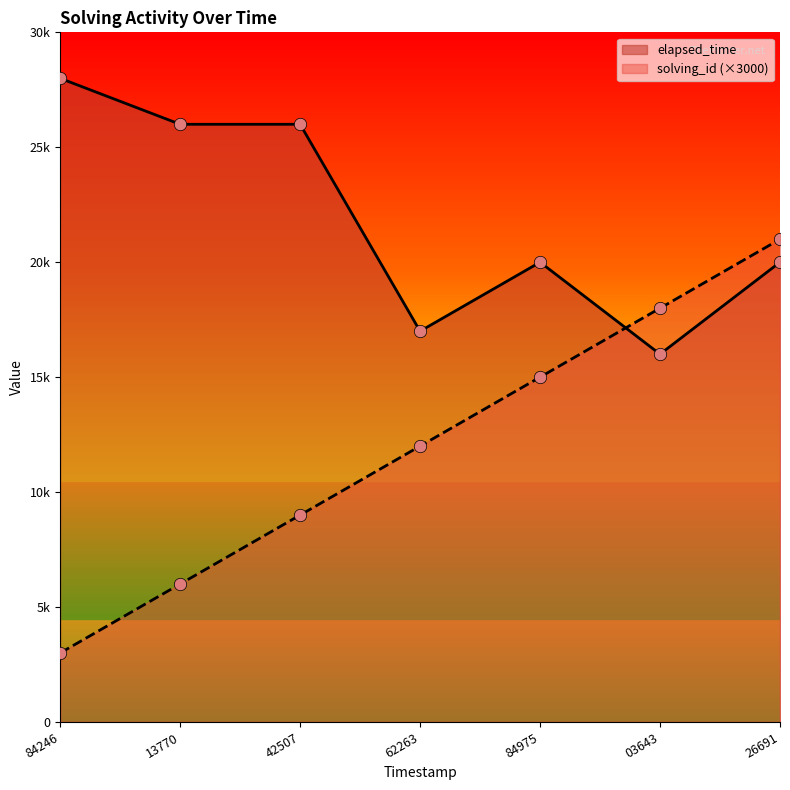

At which category is the sum across all series the highest?

26691